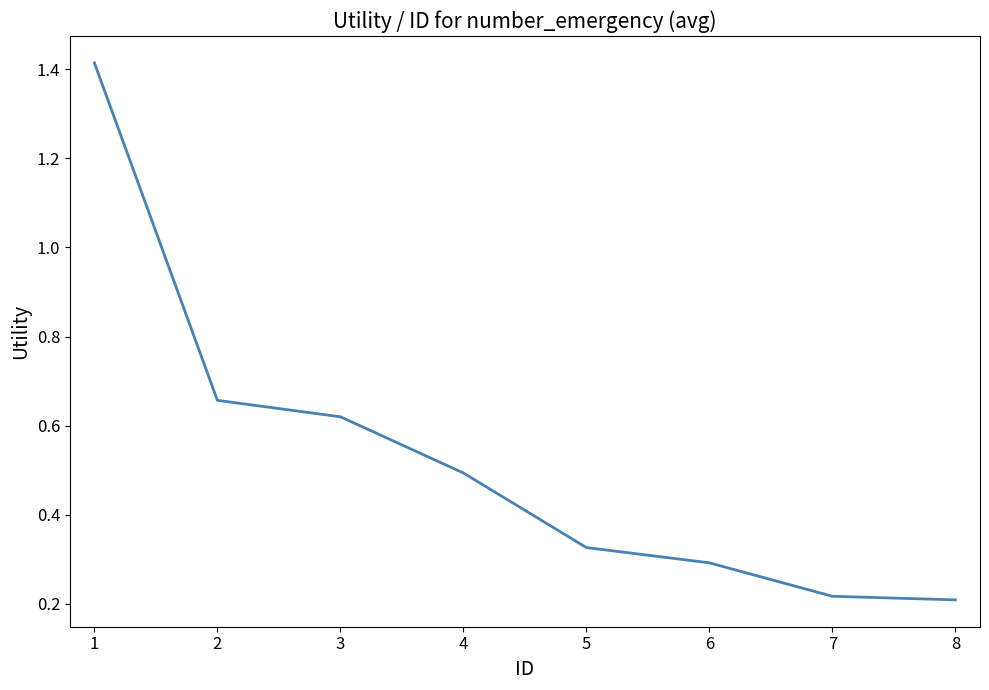

What is the ratio of the value at 3 to the value at 1?

0.4